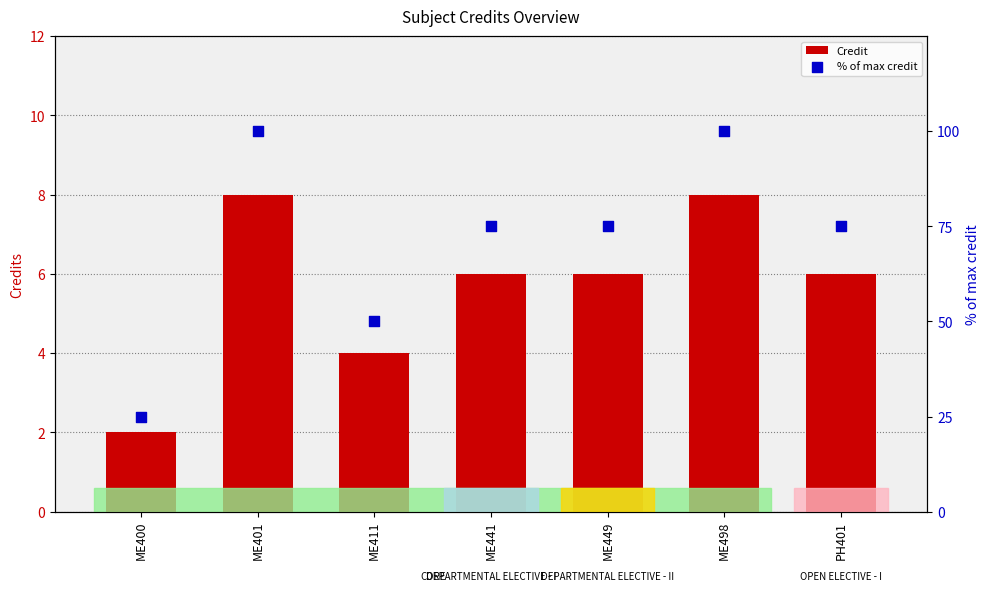

What are all the series names shown in the legend?

Credit, % of max credit